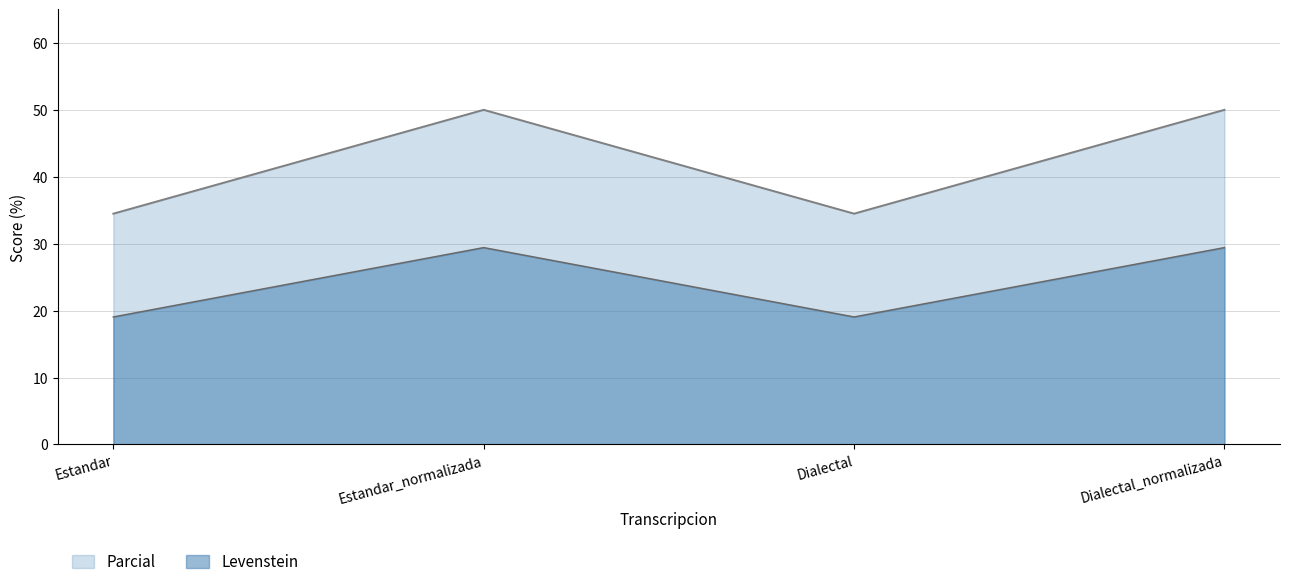

Between Dialectal and Dialectal_normalizada, which is larger?

Dialectal_normalizada